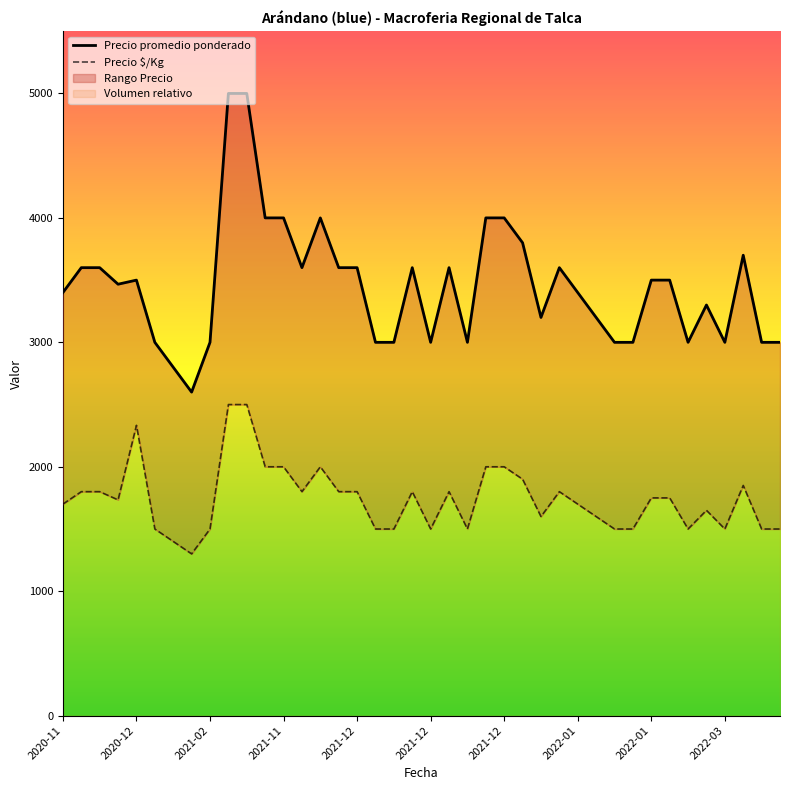

Is the value of Precio promedio ponderado at 2020-12 greater than the value of Precio $/Kg at 2020-11?

Yes